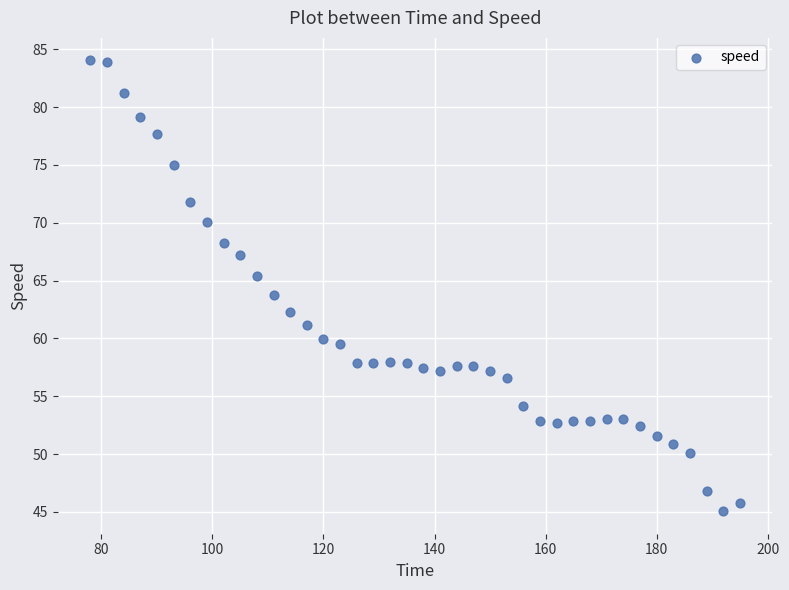

What is the range of Y values (max minus min)?

39.0